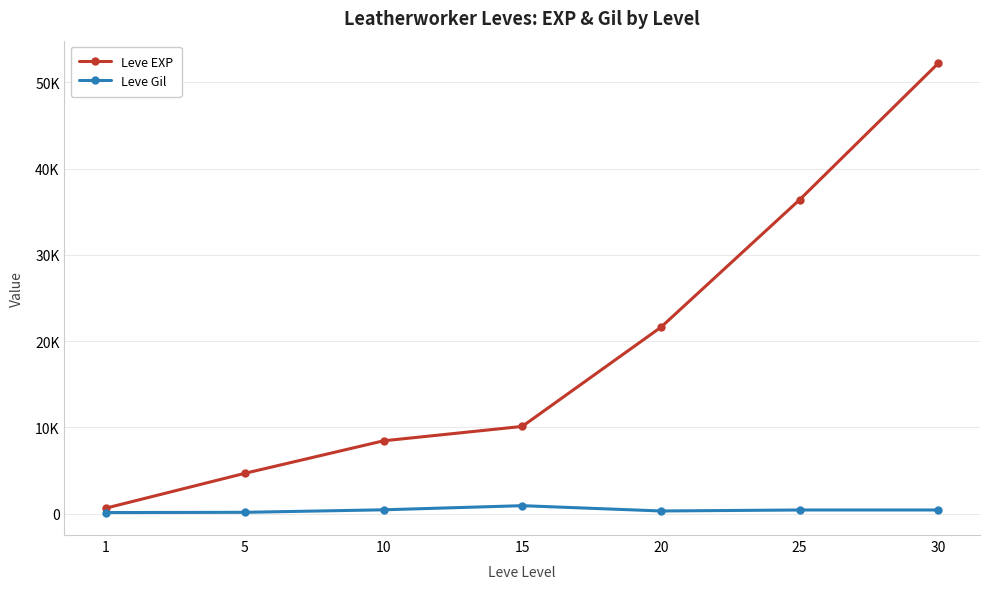

What are all the series names shown in the legend?

Leve EXP, Leve Gil